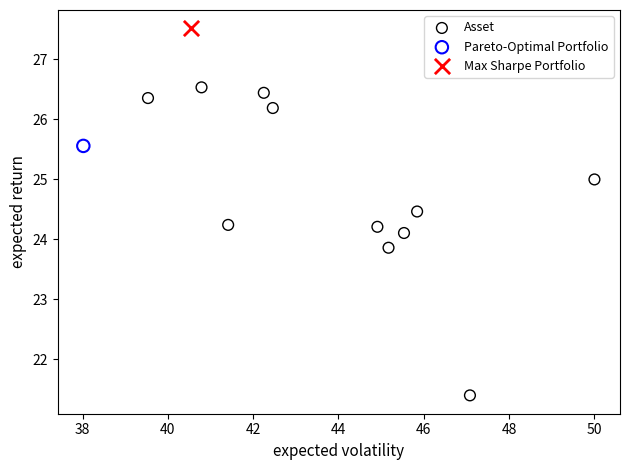

What are all the series names shown in the legend?

Asset, Pareto-Optimal Portfolio, Max Sharpe Portfolio